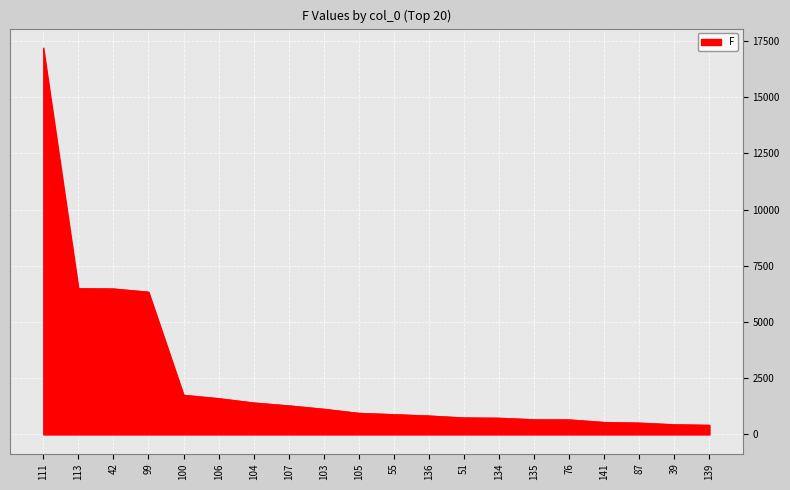

What is the change in value from 105 to 87?

-435